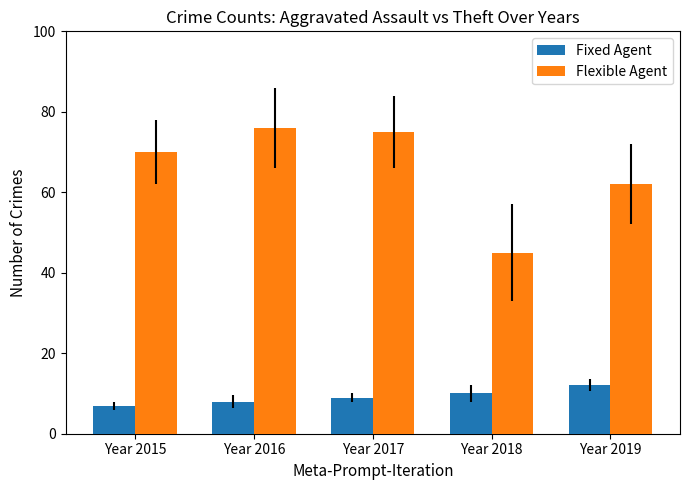

What is the maximum value for Fixed Agent?

12